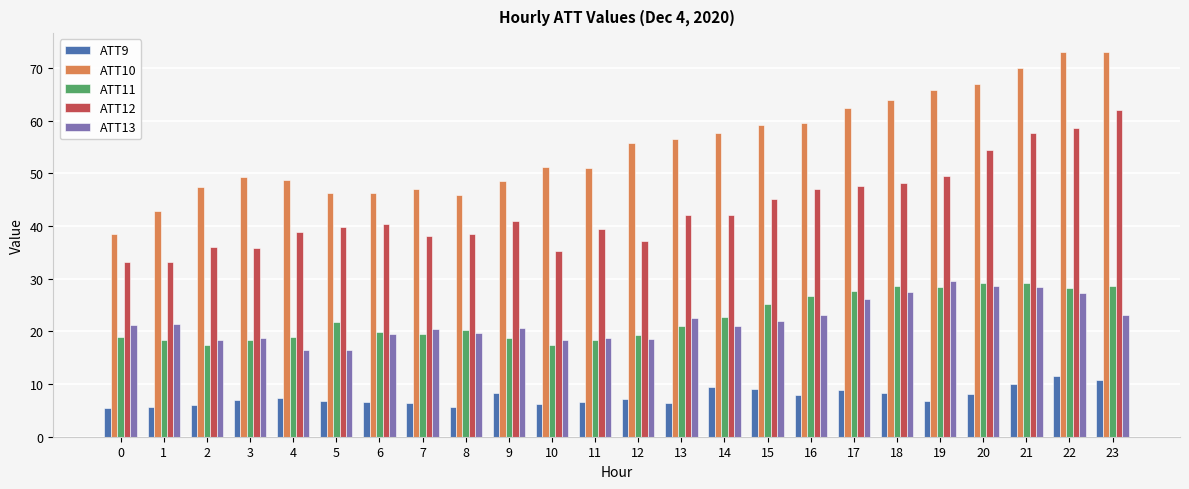

What are all the series names shown in the legend?

ATT9, ATT10, ATT11, ATT12, ATT13